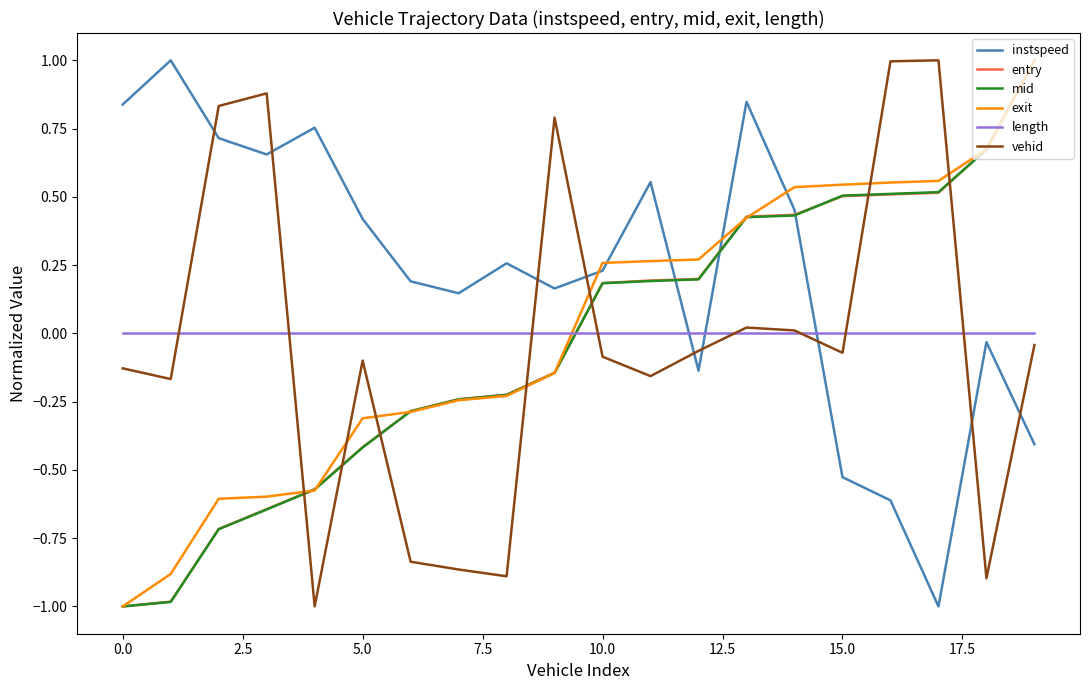

Does the chart display data point markers on the line(s)?

No